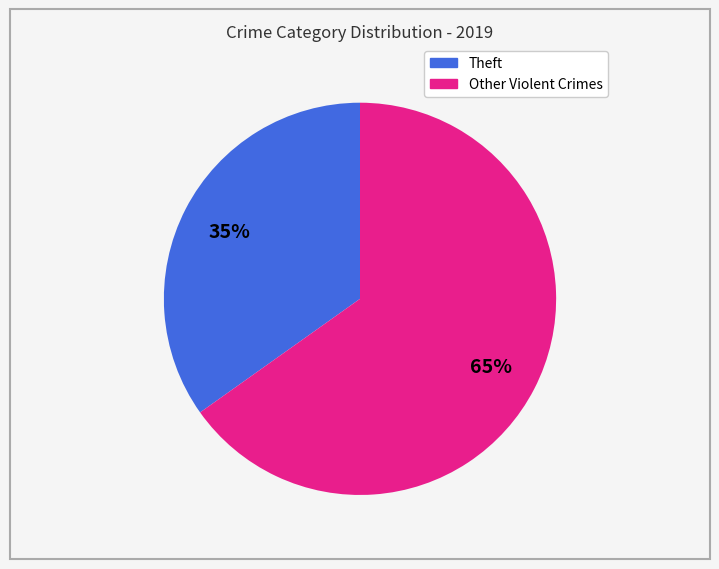

To the nearest percent, what is the difference between the largest and smallest slice percentages?

30%